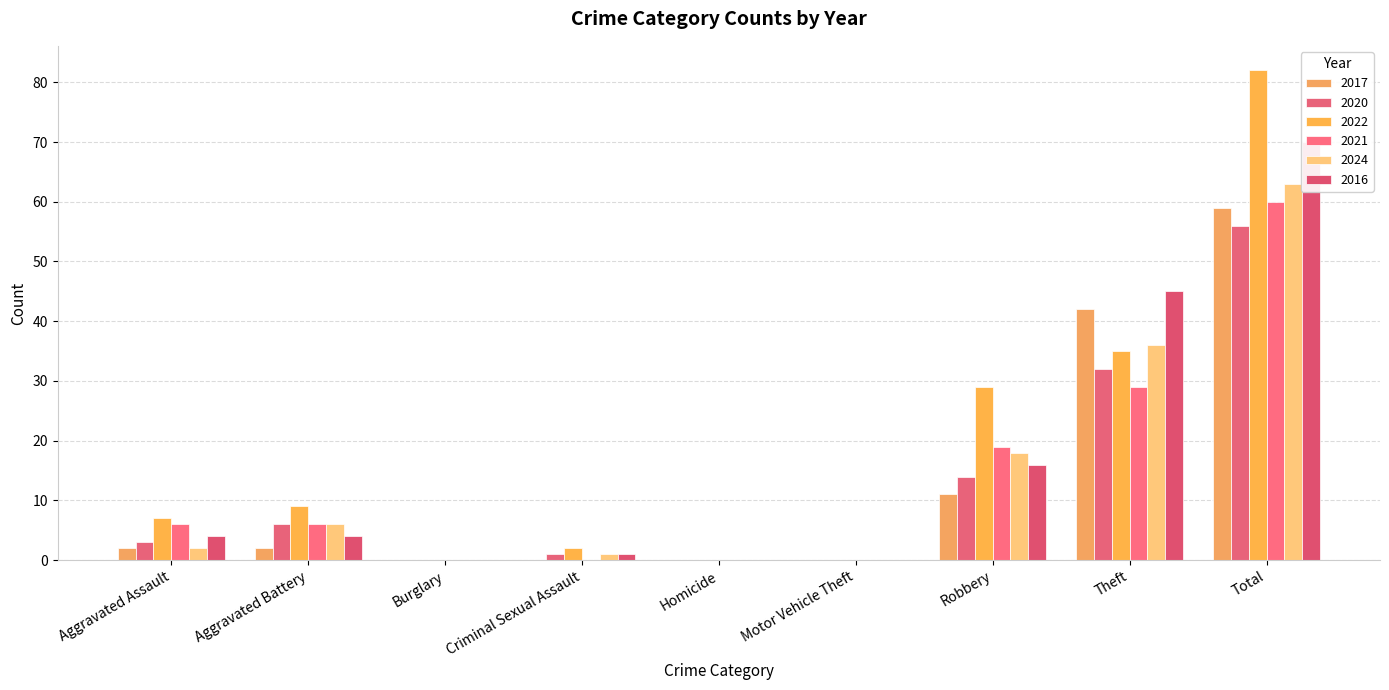

Reading right to left, extract all data points from this chart.

2017: Total=59	Theft=42	Robbery=11	Motor Vehicle Theft=0	Homicide=0	Criminal Sexual Assault=0	Burglary=0	Aggravated Battery=2	Aggravated Assault=2
2020: Total=56	Theft=32	Robbery=14	Motor Vehicle Theft=0	Homicide=0	Criminal Sexual Assault=1	Burglary=0	Aggravated Battery=6	Aggravated Assault=3
2022: Total=82	Theft=35	Robbery=29	Motor Vehicle Theft=0	Homicide=0	Criminal Sexual Assault=2	Burglary=0	Aggravated Battery=9	Aggravated Assault=7
2021: Total=60	Theft=29	Robbery=19	Motor Vehicle Theft=0	Homicide=0	Criminal Sexual Assault=0	Burglary=0	Aggravated Battery=6	Aggravated Assault=6
2024: Total=63	Theft=36	Robbery=18	Motor Vehicle Theft=0	Homicide=0	Criminal Sexual Assault=1	Burglary=0	Aggravated Battery=6	Aggravated Assault=2
2016: Total=70	Theft=45	Robbery=16	Motor Vehicle Theft=0	Homicide=0	Criminal Sexual Assault=1	Burglary=0	Aggravated Battery=4	Aggravated Assault=4